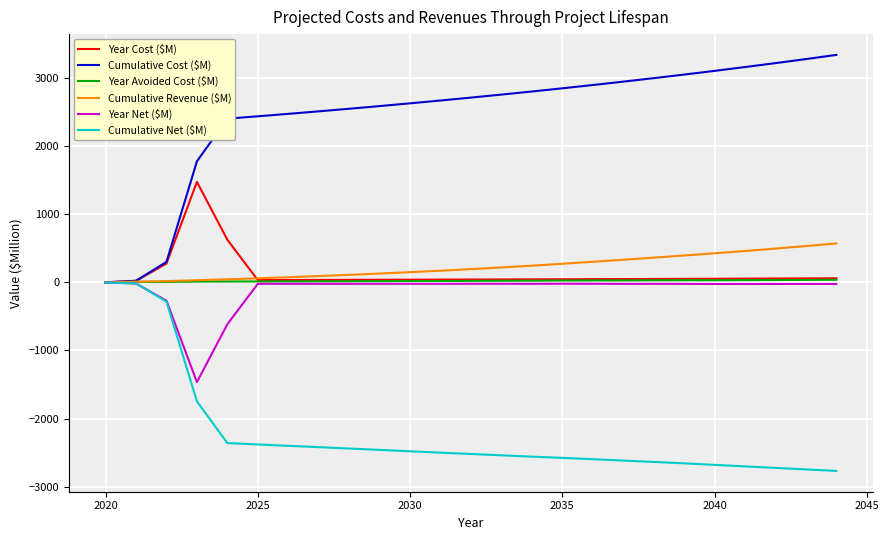

What is the smallest value displayed?

-2770.3